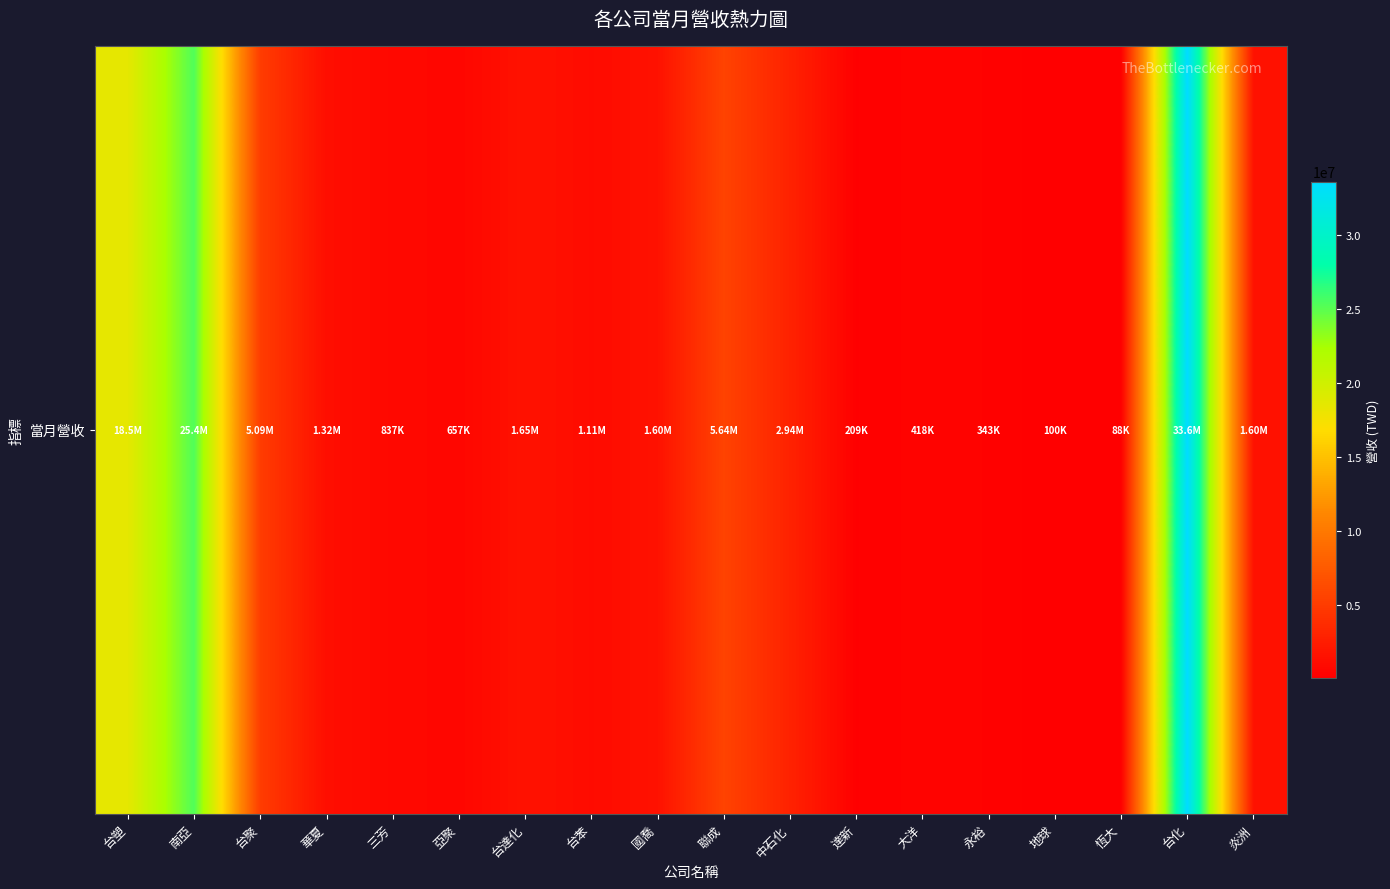

Reading left to right, what are all the values shown in this chart?

台塑=18533274	南亞=25374298	台聚=5089877	華夏=1324029	三芳=836558	亞聚=657106	台達化=1648171	台苯=1114760	國喬=1600655	聯成=5636577	中石化=2938635	達新=209410	大洋=418121	永裕=343015	地球=100342	恆大=88320	台化=33592042	炎洲=1598248